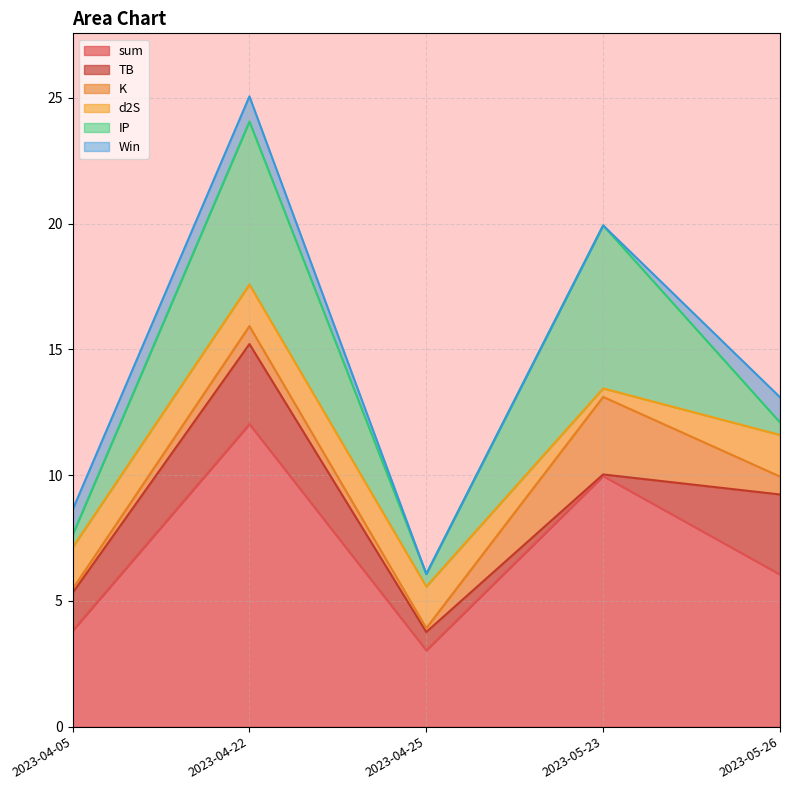

What is the label of the 3rd point from the left?

2023-04-25